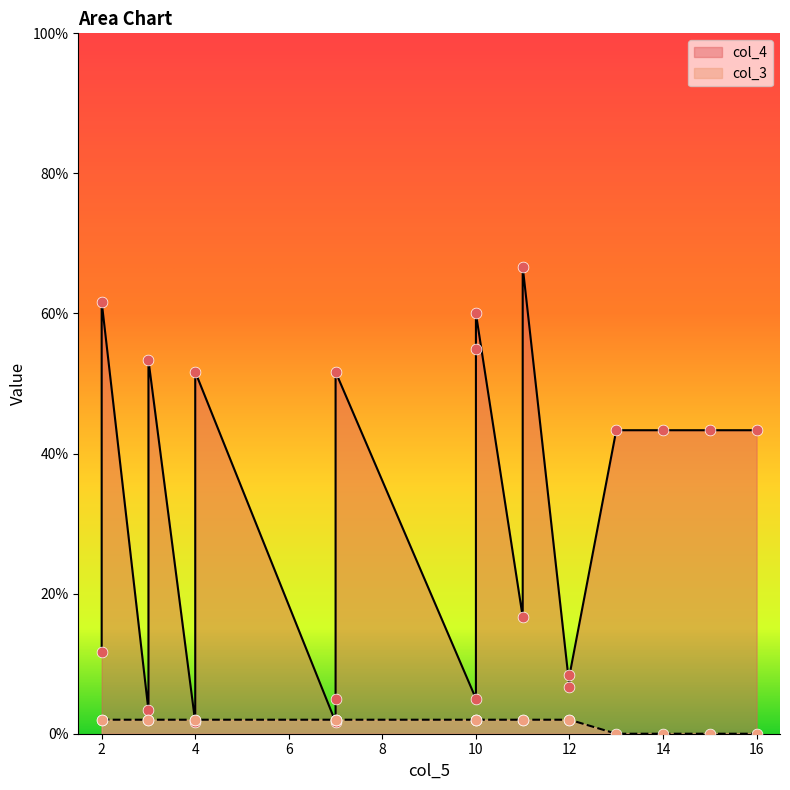

Is the value of col_3 at 15 greater than the value of col_4 at 10?

No